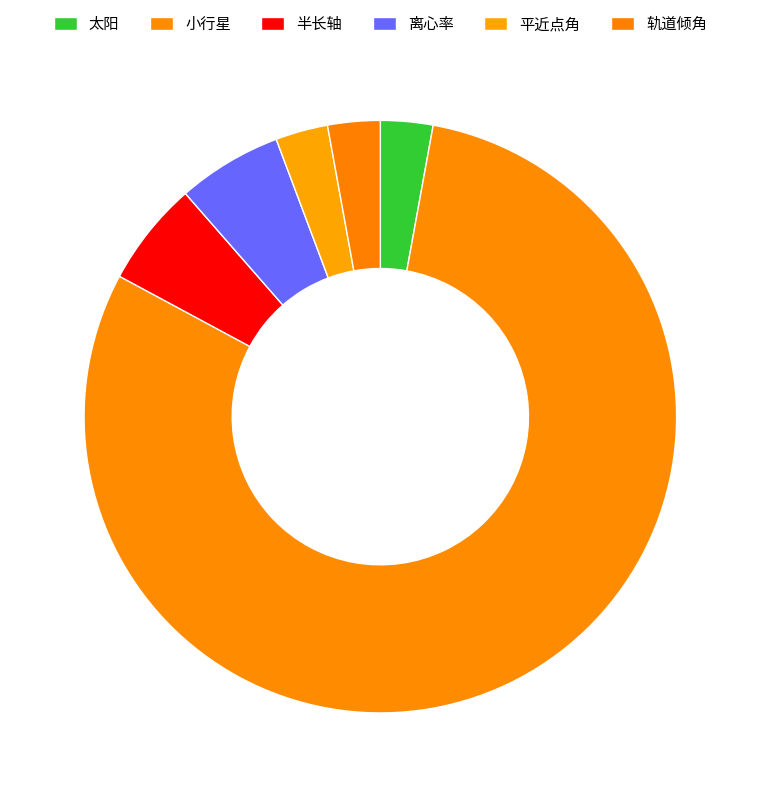

Which category has the biggest portion of the pie?

小行星